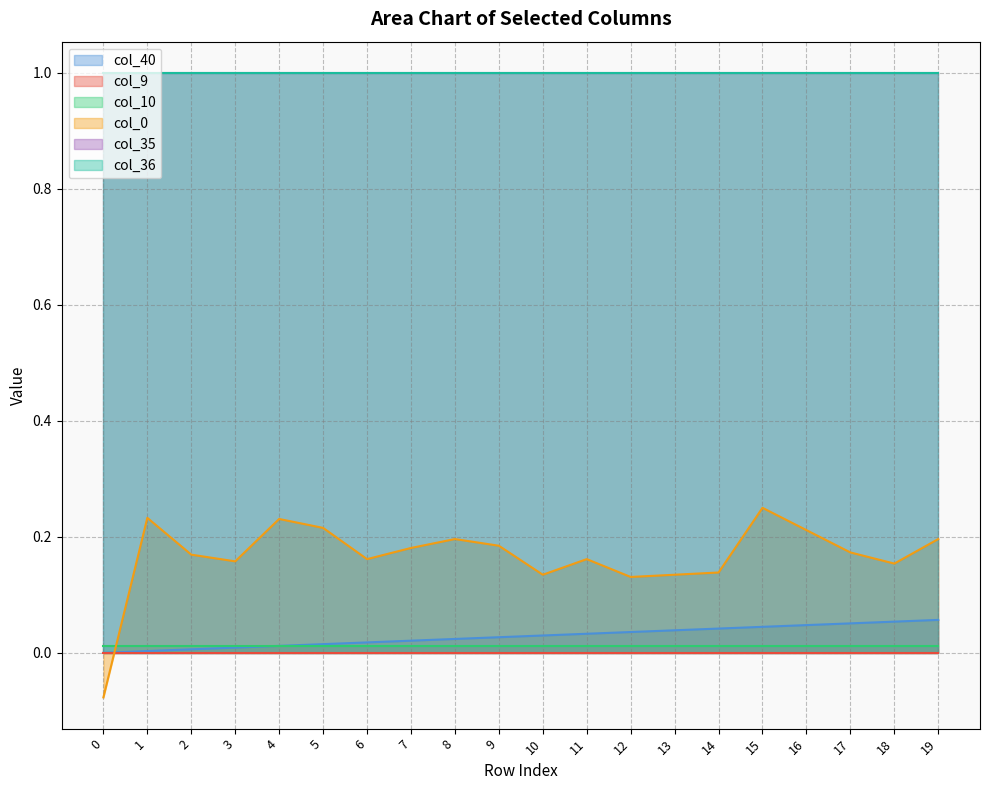

Reading left to right, transcribe all the data shown in this chart.

col_40: 0.0	0.0	0.0	0.0	0.0	0.0	0.0	0.0	0.0	0.0	0.0	0.0	0.0	0.0	0.0	0.0	0.0	0.1	0.1	0.1
col_9: 0.0	0.0	0.0	0.0	0.0	0.0	0.0	0.0	0.0	0.0	0.0	0.0	0.0	0.0	0.0	0.0	0.0	0.0	0.0	0.0
col_10: 0.0	0.0	0.0	0.0	0.0	0.0	0.0	0.0	0.0	0.0	0.0	0.0	0.0	0.0	0.0	0.0	0.0	0.0	0.0	0.0
col_35: 1.0	1.0	1.0	1.0	1.0	1.0	1.0	1.0	1.0	1.0	1.0	1.0	1.0	1.0	1.0	1.0	1.0	1.0	1.0	1.0
col_36: 1.0	1.0	1.0	1.0	1.0	1.0	1.0	1.0	1.0	1.0	1.0	1.0	1.0	1.0	1.0	1.0	1.0	1.0	1.0	1.0
col_0: -0.1	0.2	0.2	0.2	0.2	0.2	0.2	0.2	0.2	0.2	0.1	0.2	0.1	0.1	0.1	0.2	0.2	0.2	0.2	0.2